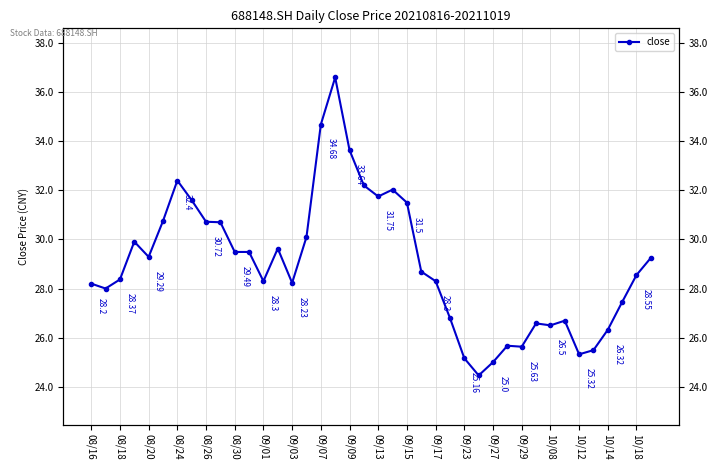

What is the value of the 29th point from the left?

25.0